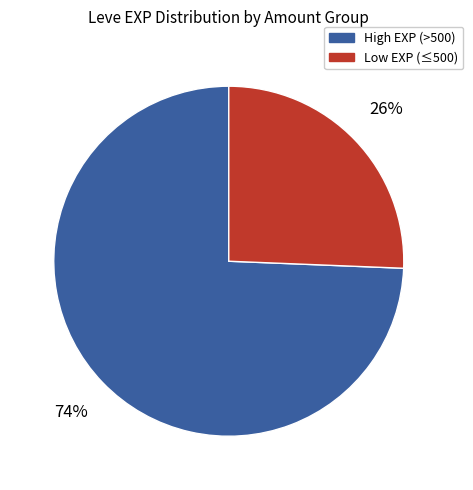

Is there any slice that represents more than half of the pie?

Yes